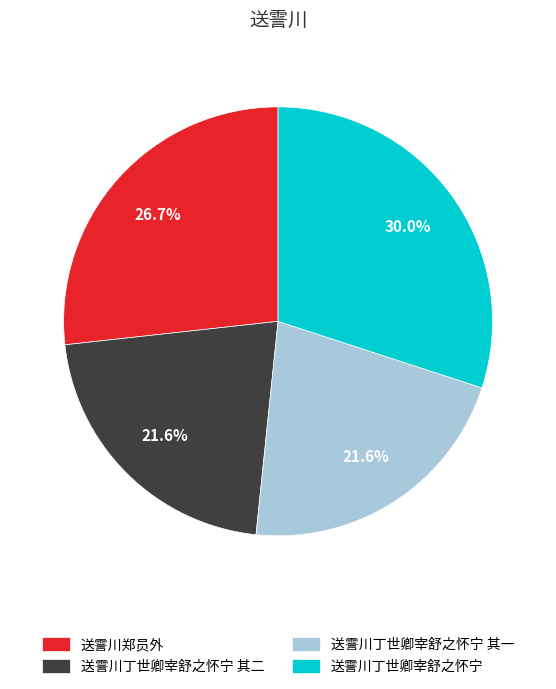

What percentage is the 送霅川郑员外 slice, to the nearest percent?

27%